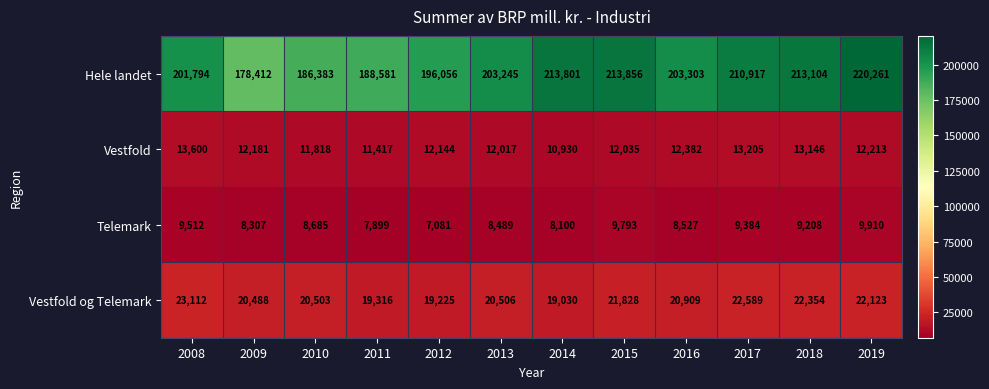

What is the average value of the Hele landet series?

202476